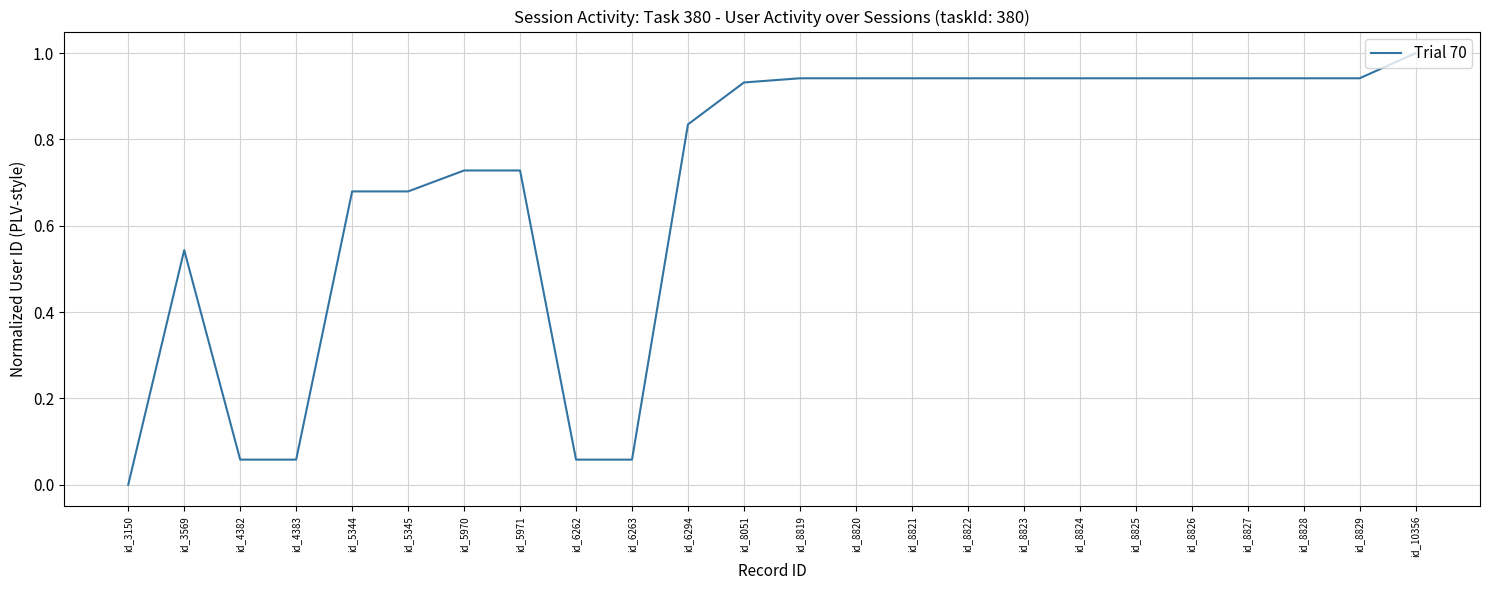

Where is the first local maximum?

id_3569